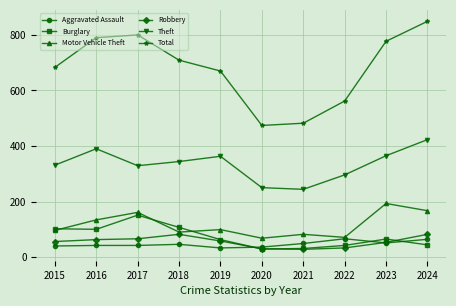

What is the total value across all series at 2023?

1504